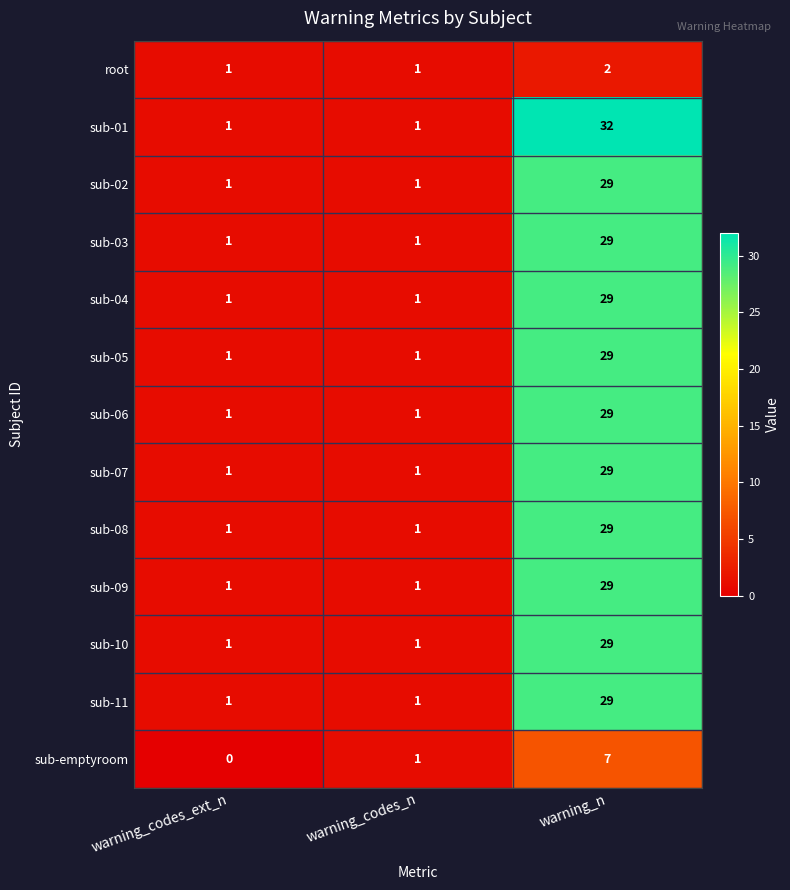

Which series has the widest spread of values?

sub-01